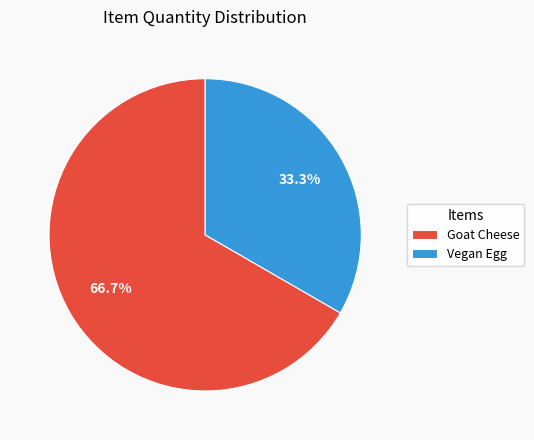

Count the number of slices in the pie.

2